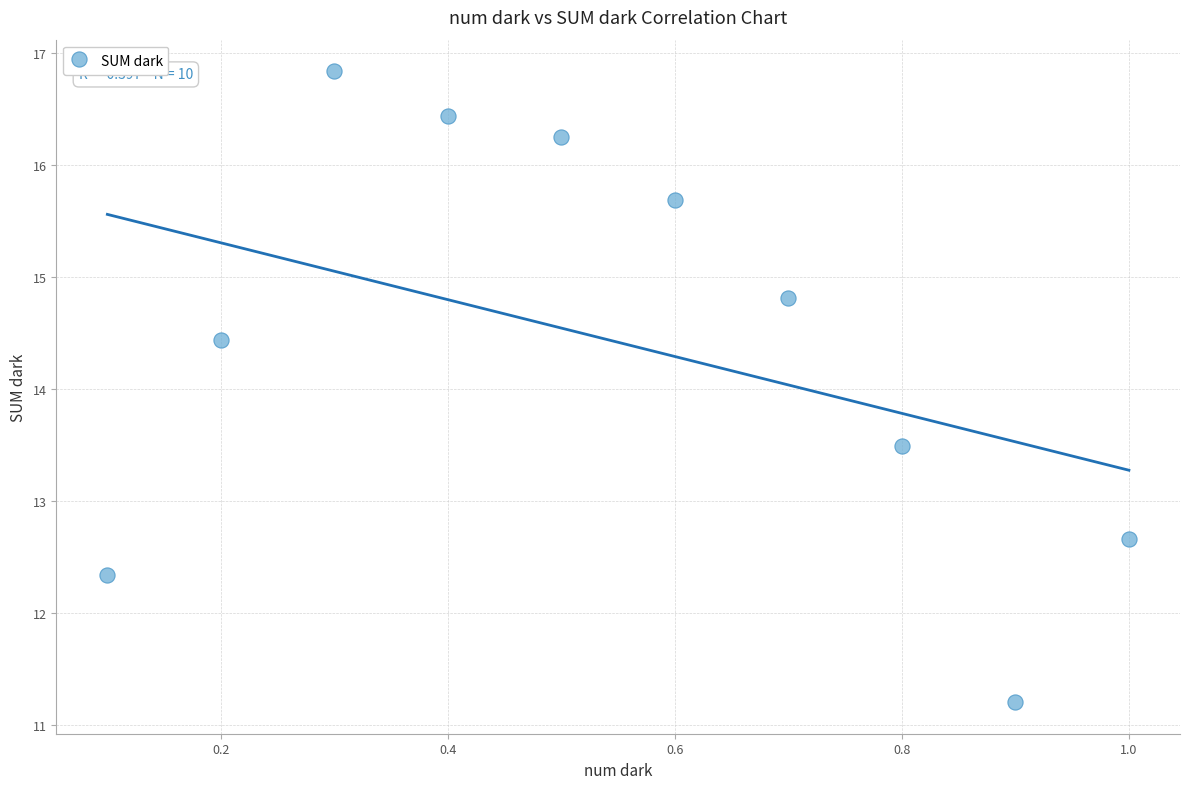

What is the average Y value?

14.4